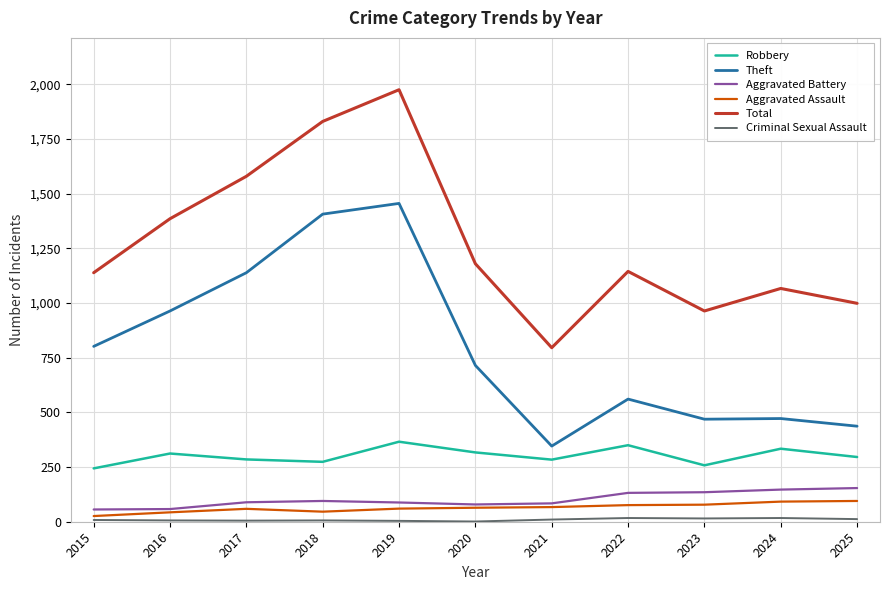

The Robbery series shows 133 at 2016. True or false?

False